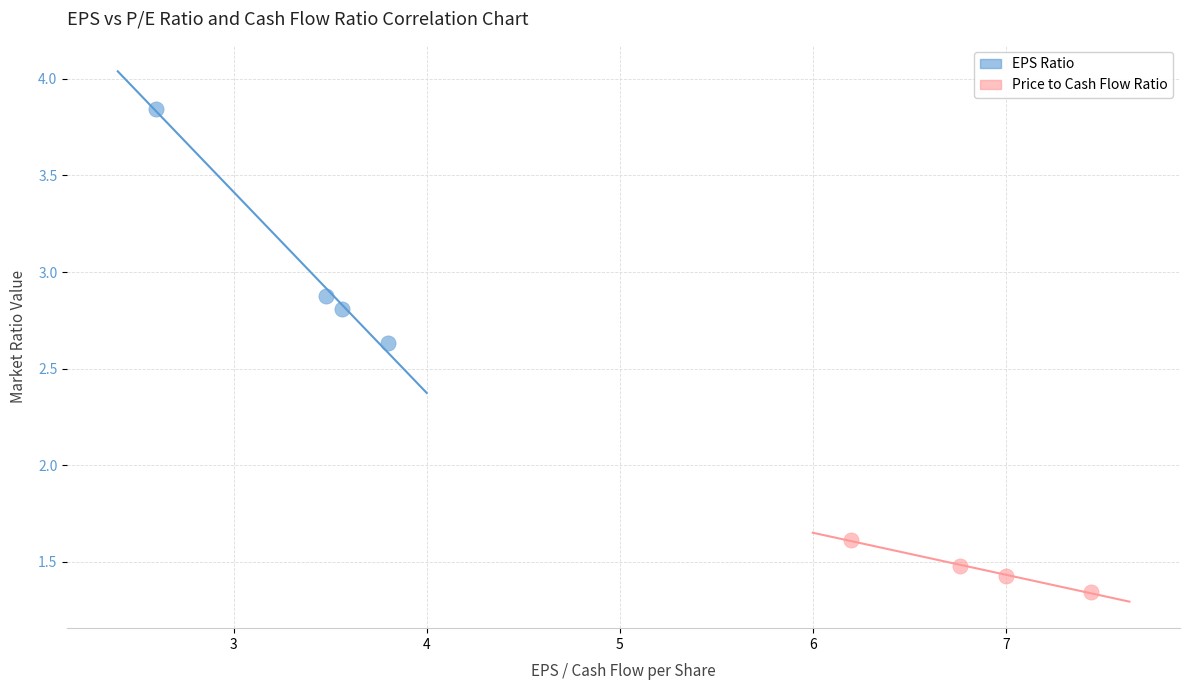

Which series contains the highest Y value?

EPS Ratio